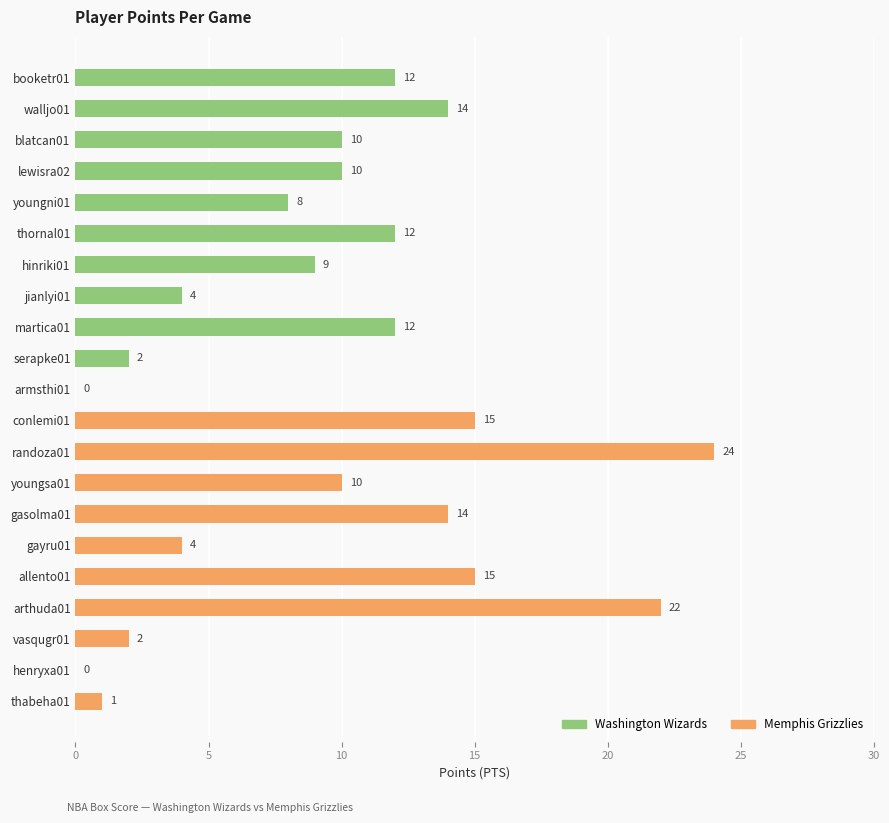

At which category does the chart reach its peak across all series?

randoza01